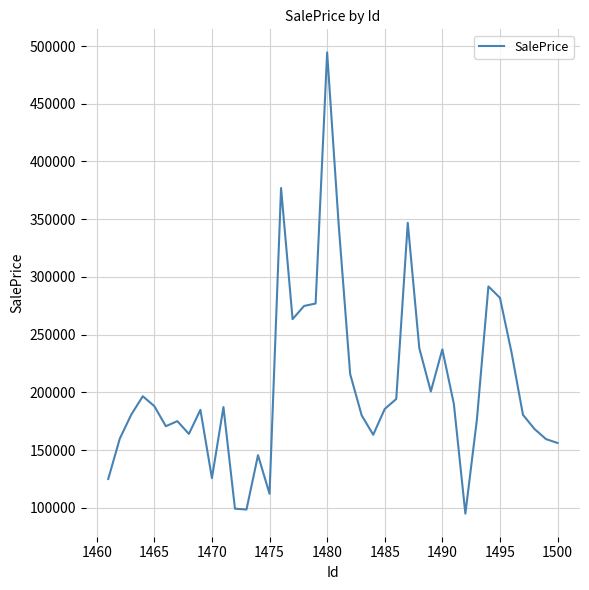

How many categories are shown in the chart?

40